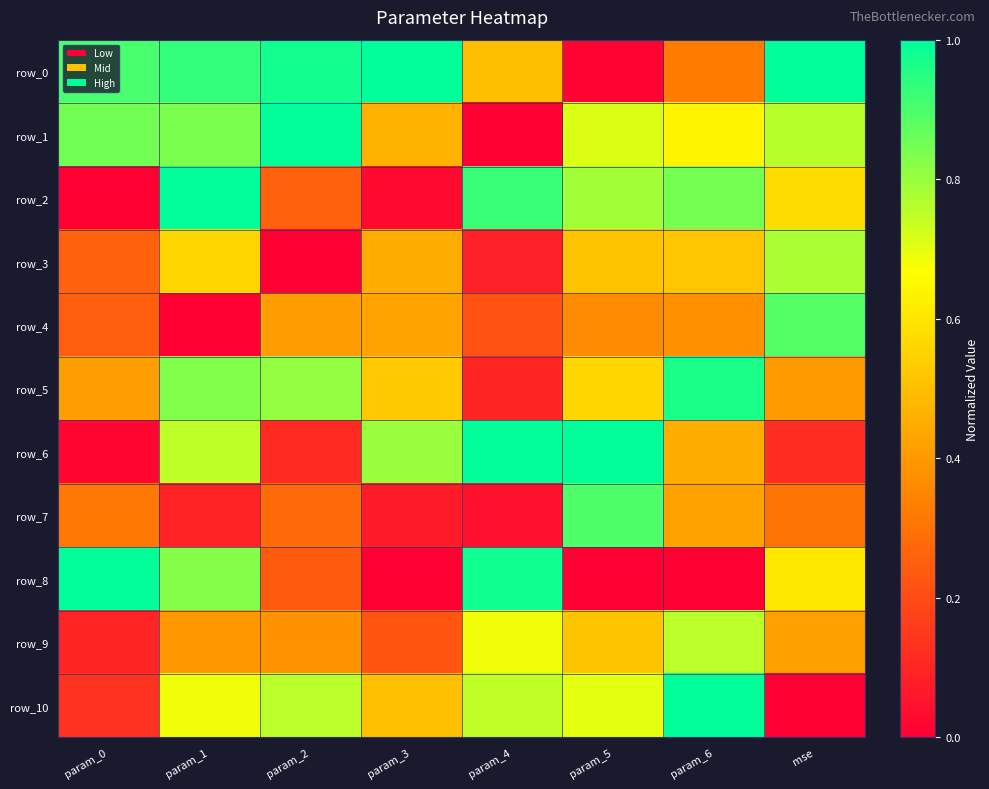

What is the difference between the highest and lowest values at param_6?

1.0